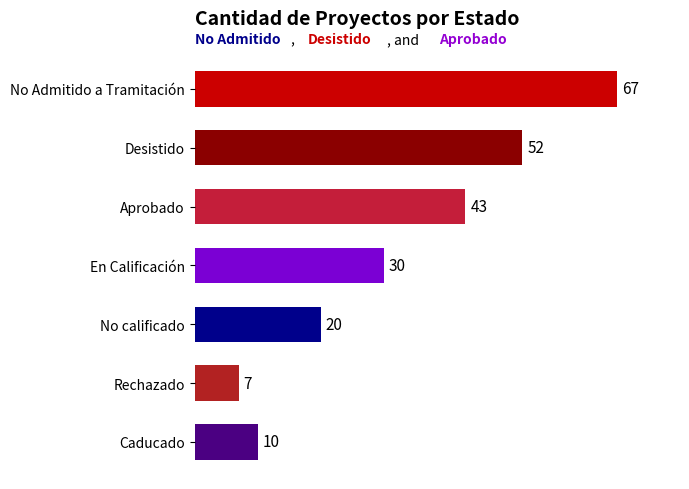

What position from the left is Rechazado?

6